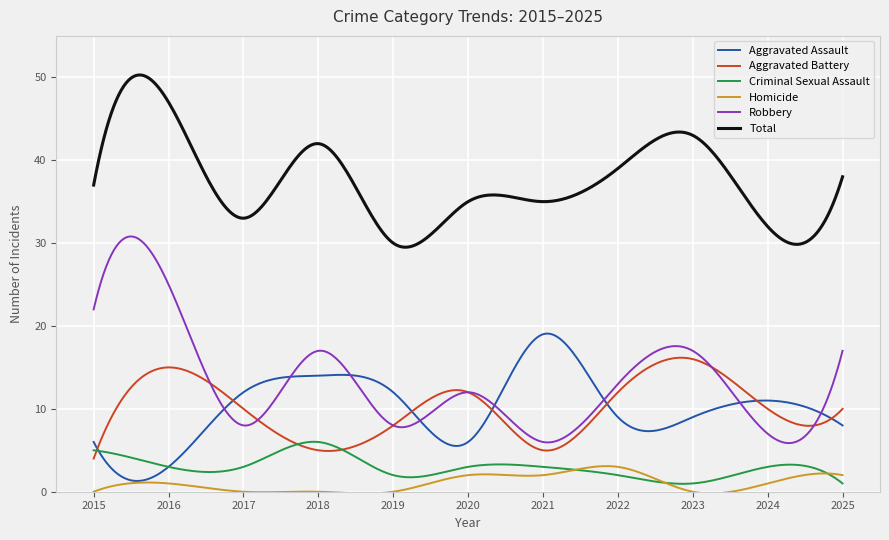

What is the maximum value for Aggravated Assault?

19.1